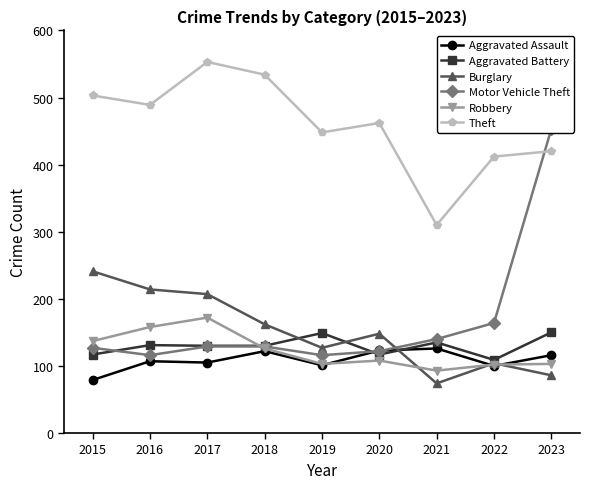

Reading right to left, extract all data points from this chart.

Aggravated Assault: 2023=116	2022=100	2021=126	2020=123	2019=101	2018=122	2017=105	2016=107	2015=79
Aggravated Battery: 2023=150	2022=109	2021=135	2020=117	2019=149	2018=130	2017=130	2016=131	2015=117
Burglary: 2023=86	2022=104	2021=74	2020=148	2019=127	2018=162	2017=207	2016=214	2015=241
Motor Vehicle Theft: 2023=453	2022=164	2021=140	2020=122	2019=116	2018=129	2017=129	2016=116	2015=127
Robbery: 2023=103	2022=102	2021=93	2020=108	2019=103	2018=126	2017=172	2016=158	2015=137
Theft: 2023=420	2022=412	2021=310	2020=462	2019=448	2018=534	2017=553	2016=489	2015=503